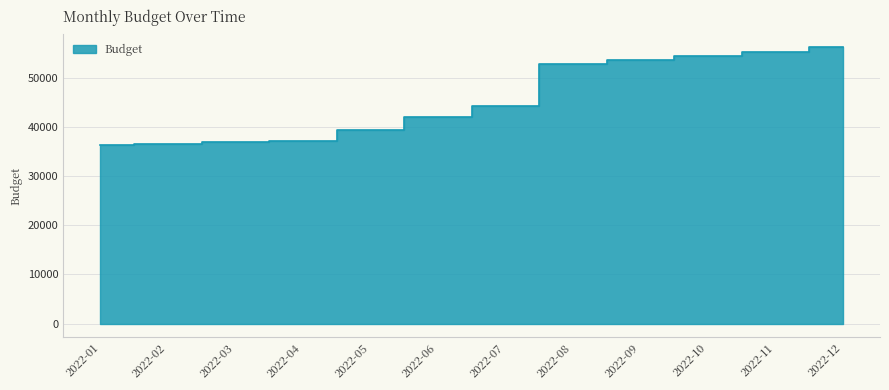

What is the approximate value at 2022-03?

36825.5